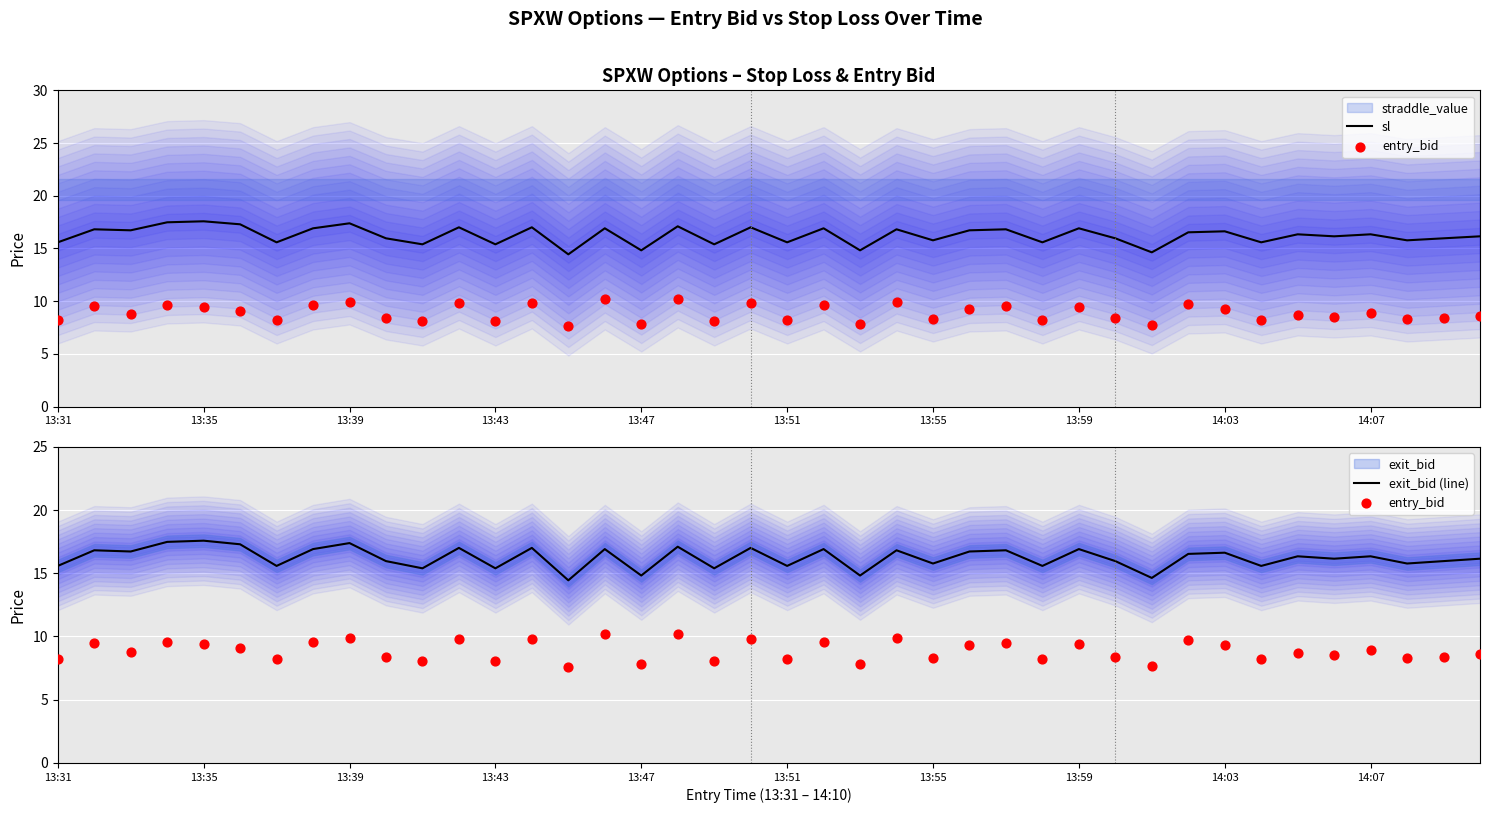

Which series contains the lowest Y value?

entry_bid